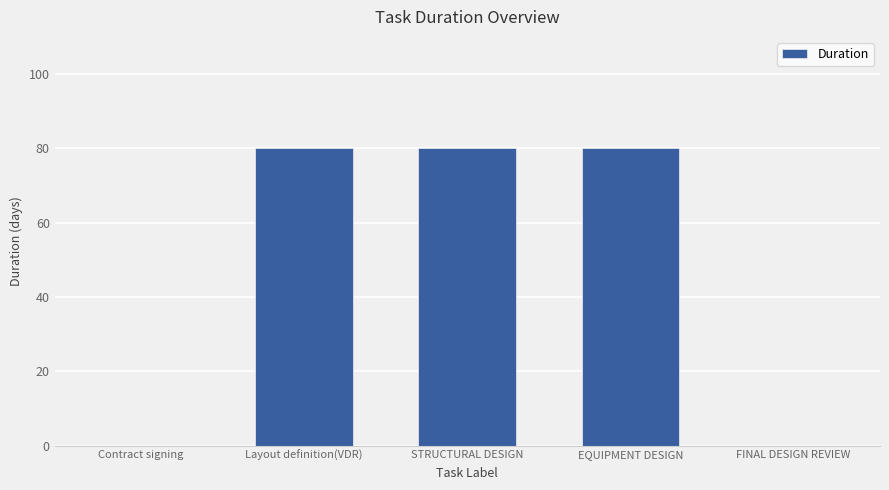

What is the sum of all values?

240